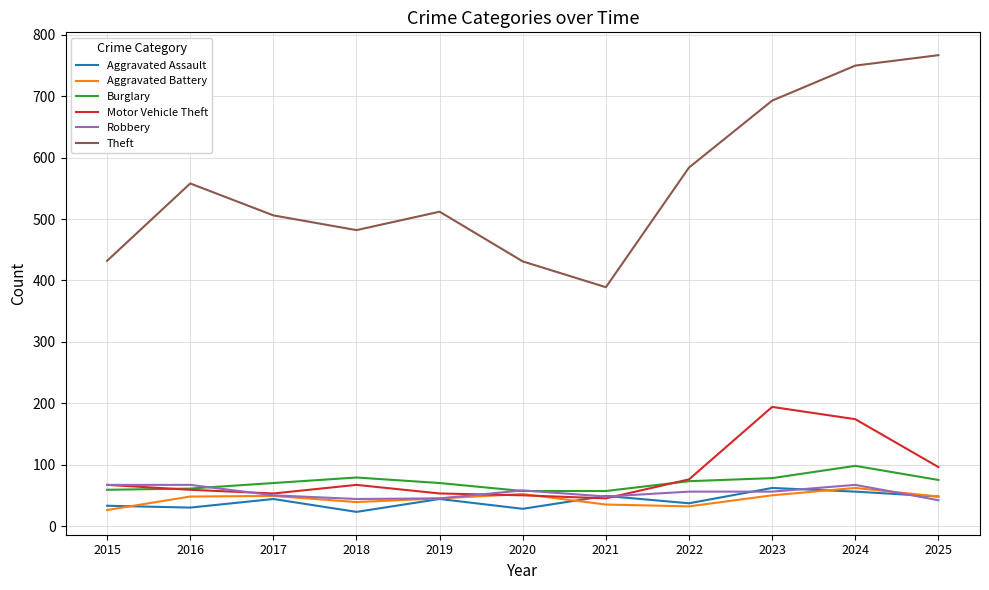

True or false: Motor Vehicle Theft has more than 0 points higher than both neighbors.

True